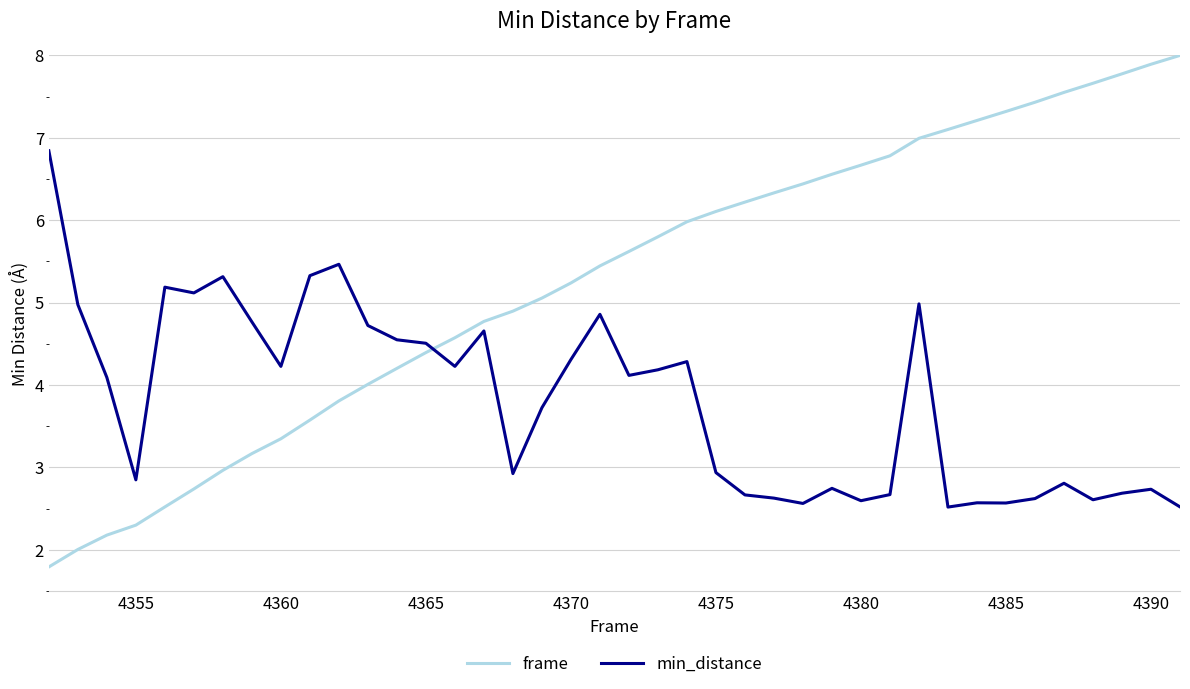

Which series has the largest range (max minus min)?

frame